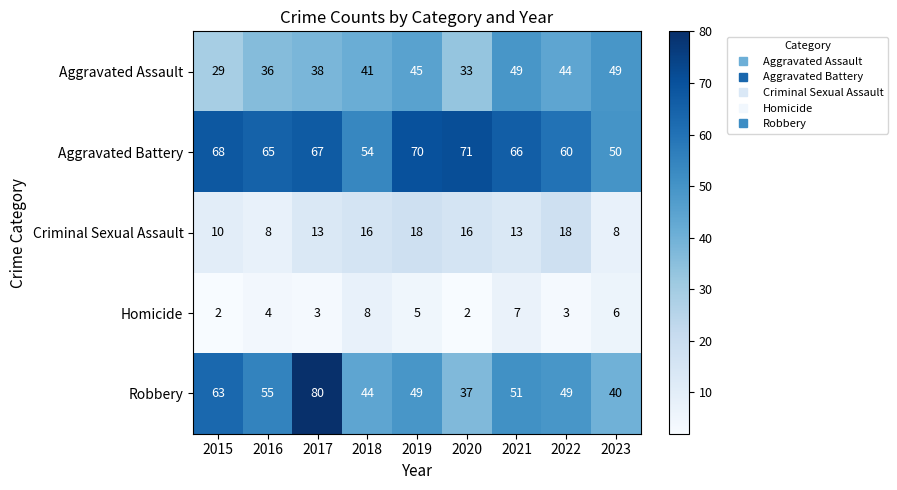

What is the greatest value displayed?

80